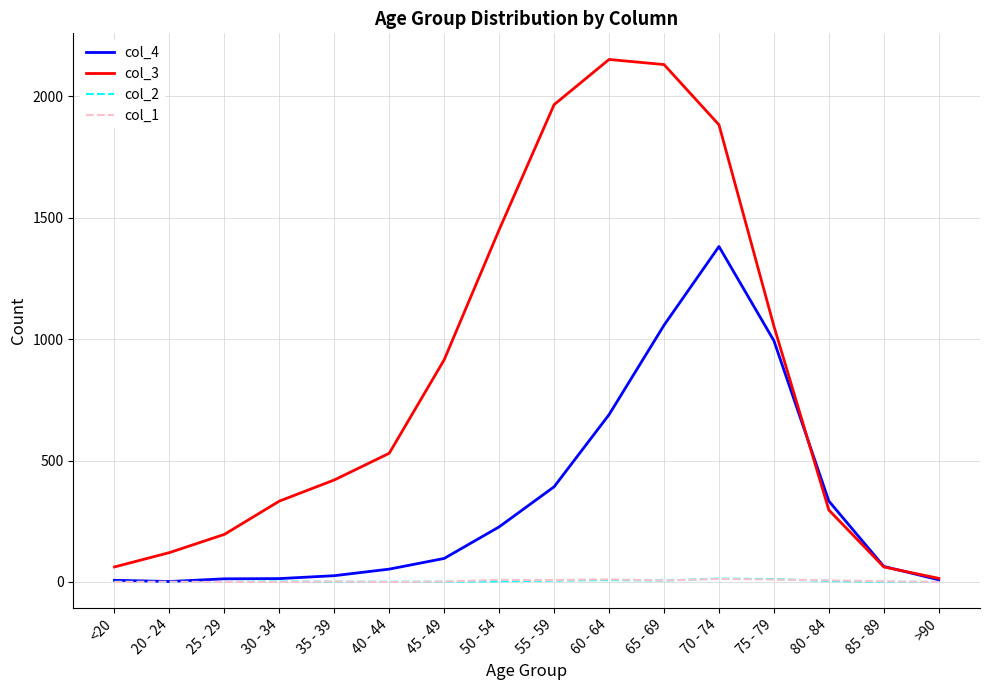

What is the difference between the col_2 values at >90 and 40 - 44?

1